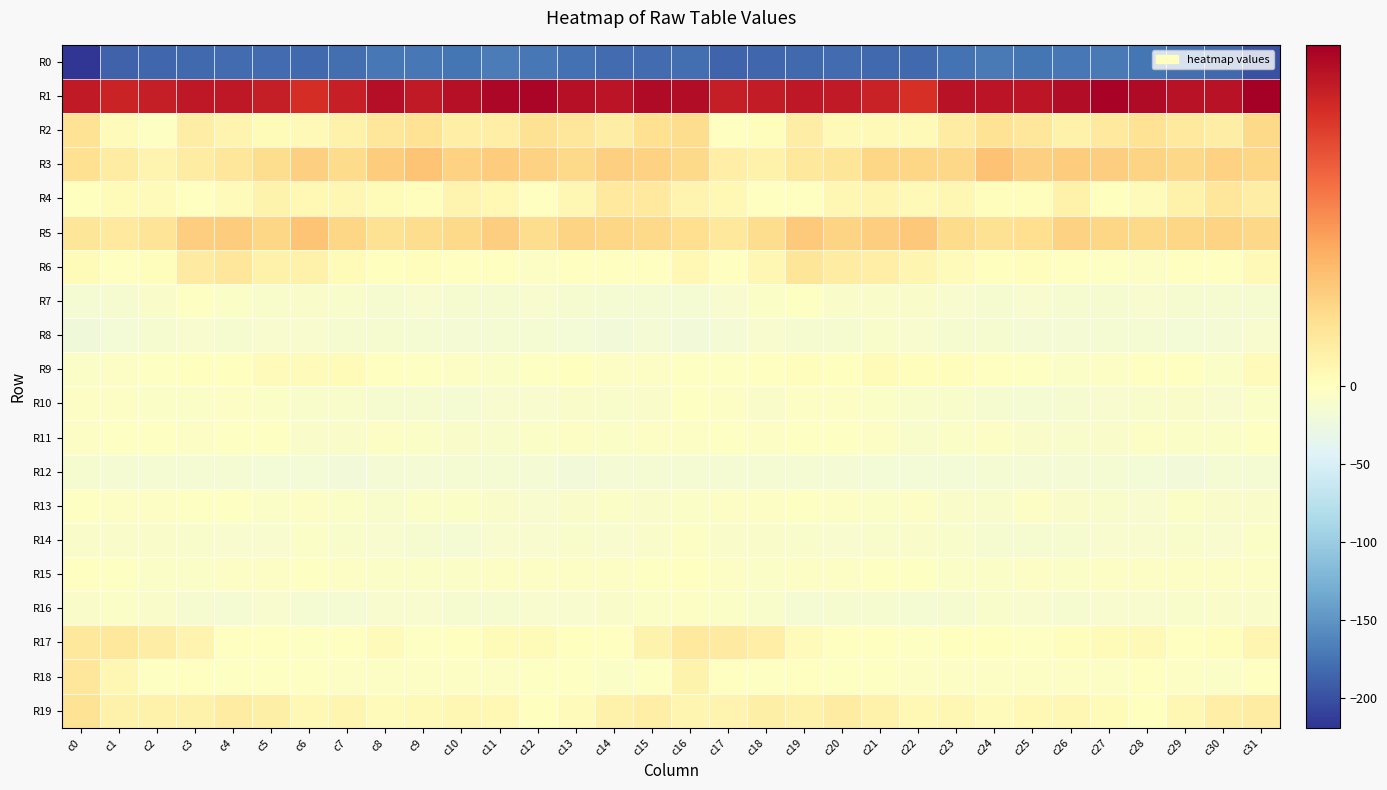

What is the spread (max minus min) of values at c0?

263.2